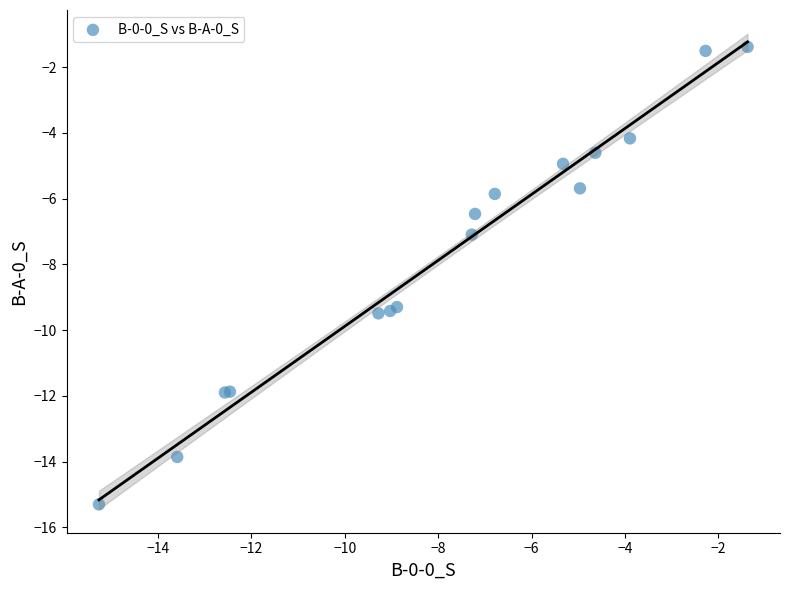

What Y value in the scatter plot is closest to -8?

-7.1